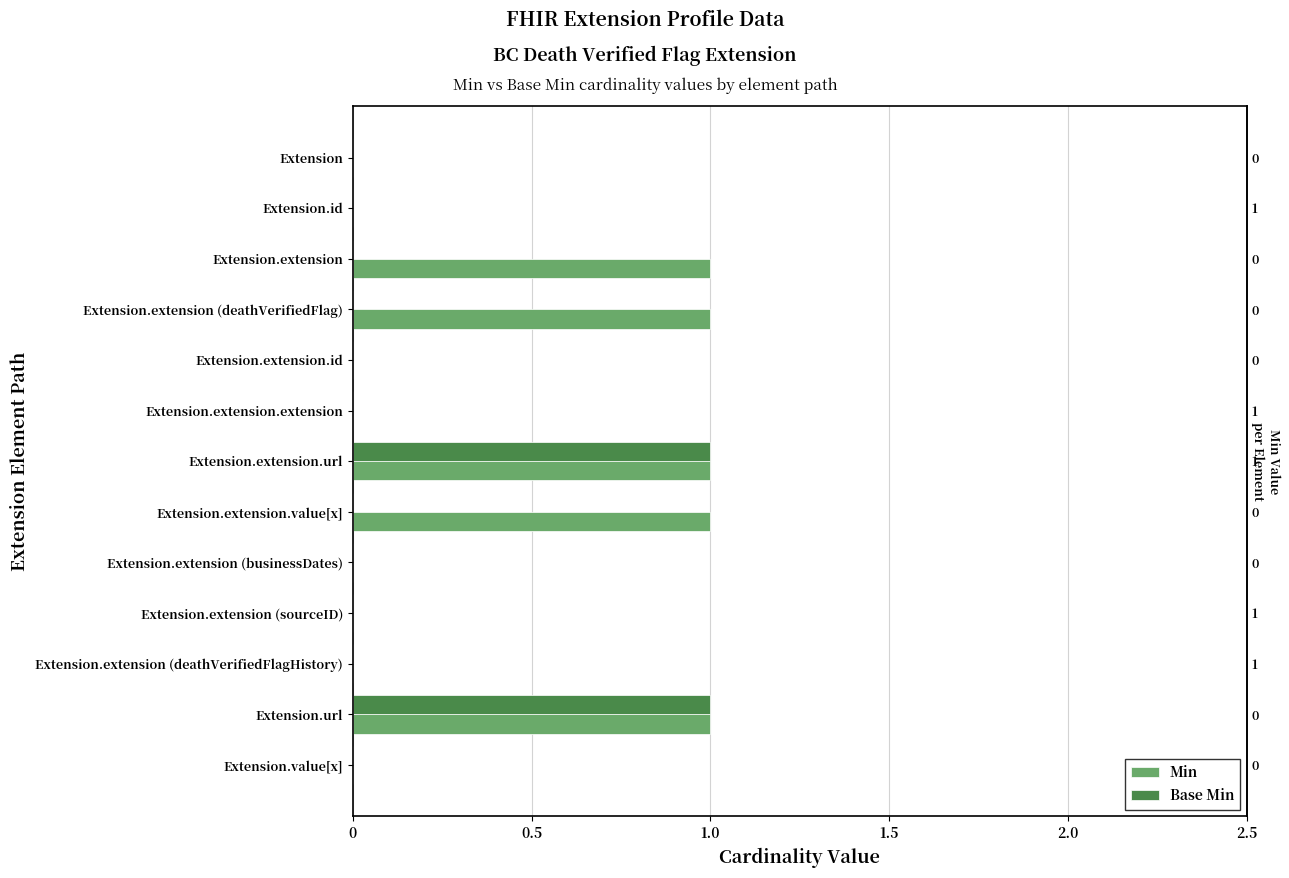

Between Extension.extension (deathVerifiedFlag) and Extension.extension, which is larger?

Extension.extension (deathVerifiedFlag)